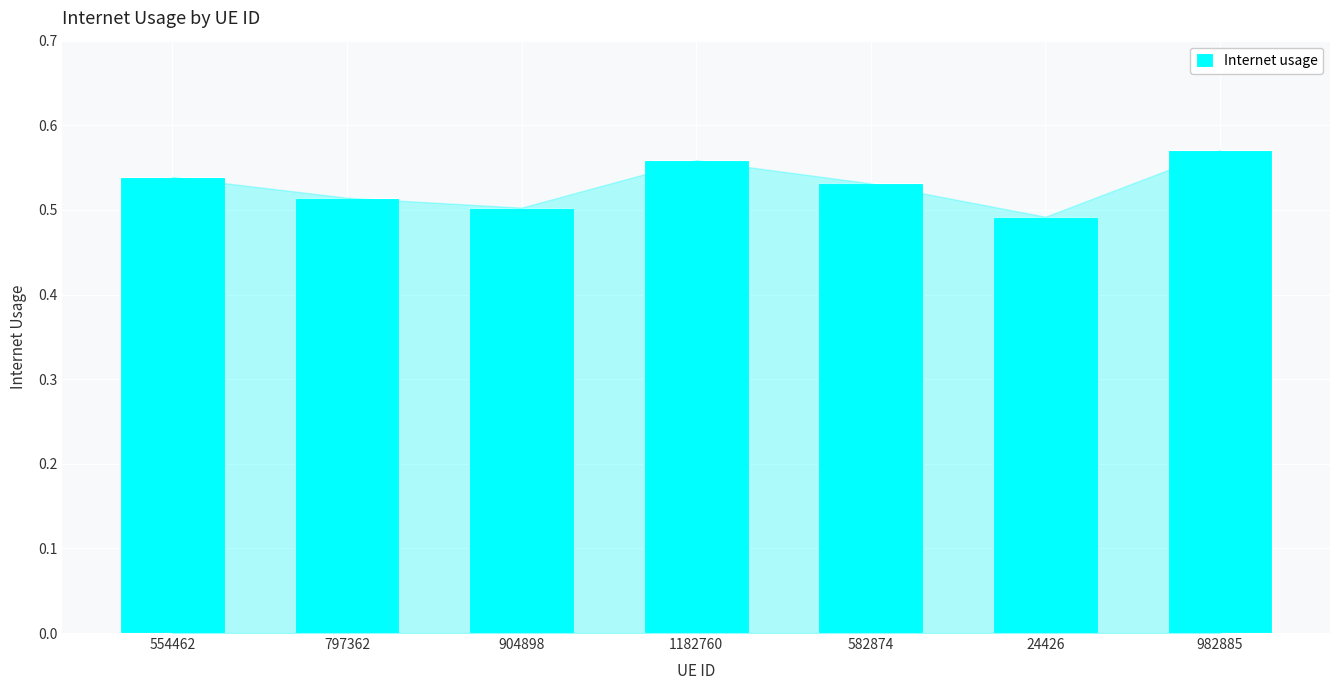

What is the label of the 7th bar from the right?

554462